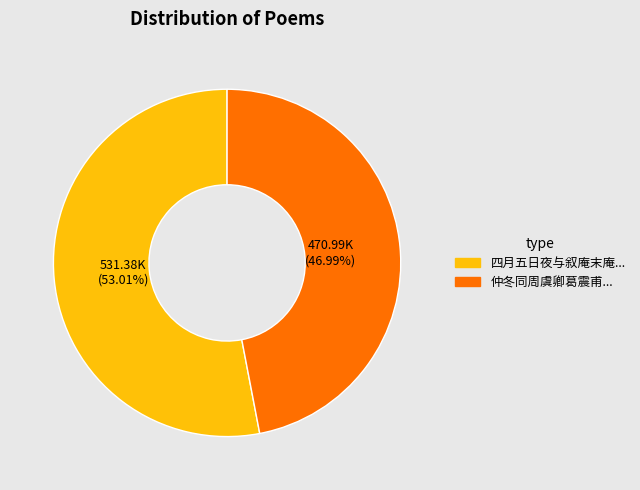

Is there a majority slice in this chart?

Yes